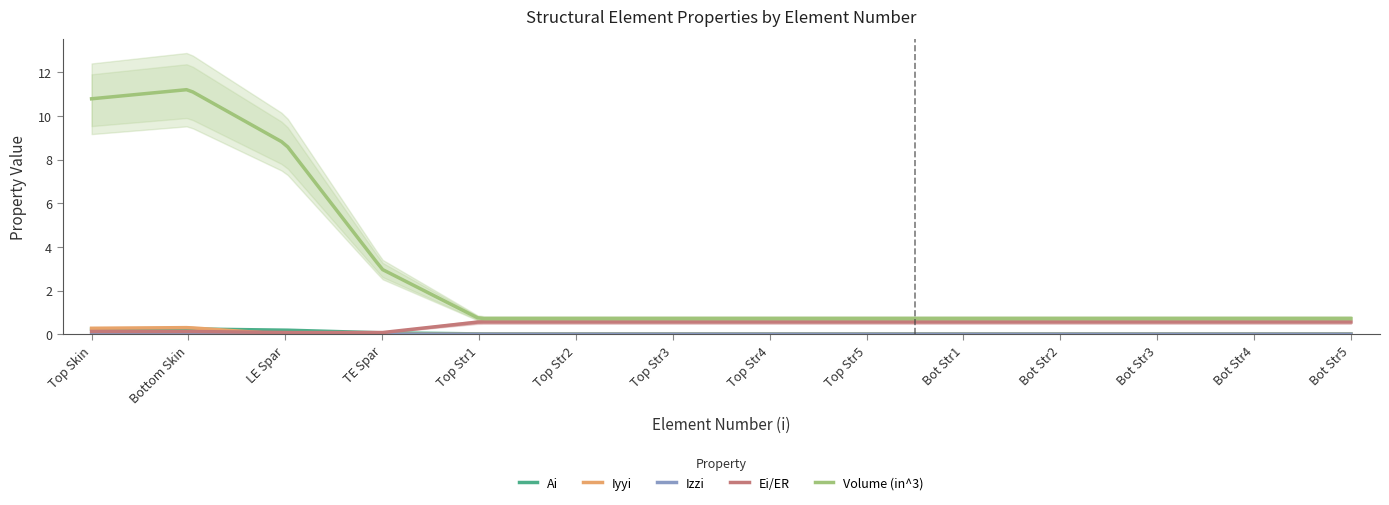

Does the chart have visible grid lines?

No